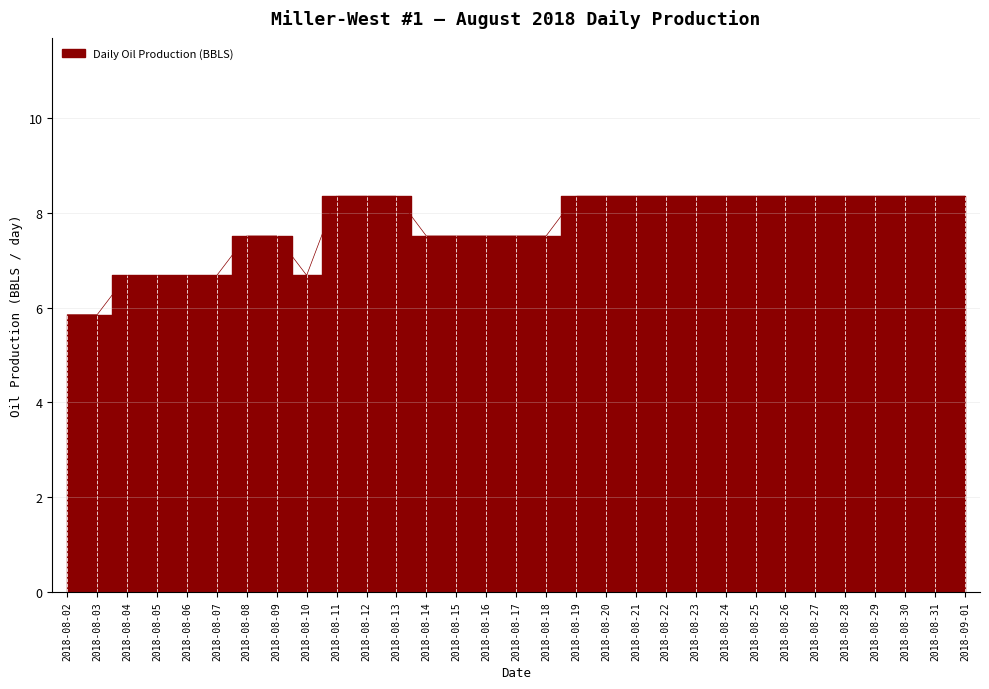

What position from the right is 2018-08-23?

10